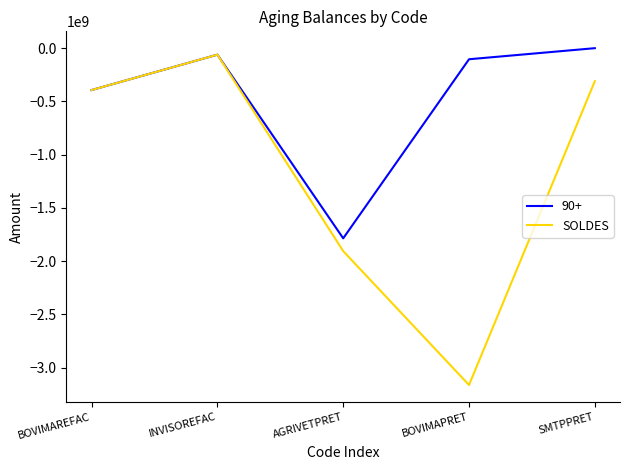

Is the value of SOLDES at BOVIMAREFAC greater than the value of 90+ at BOVIMAPRET?

No